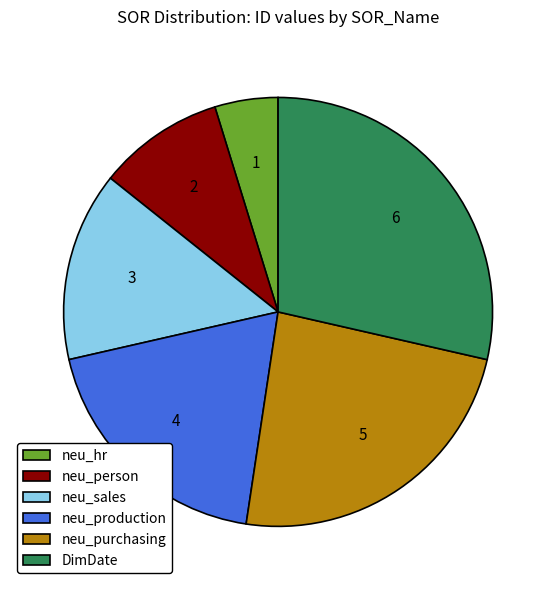

How many slices are in this pie chart?

6